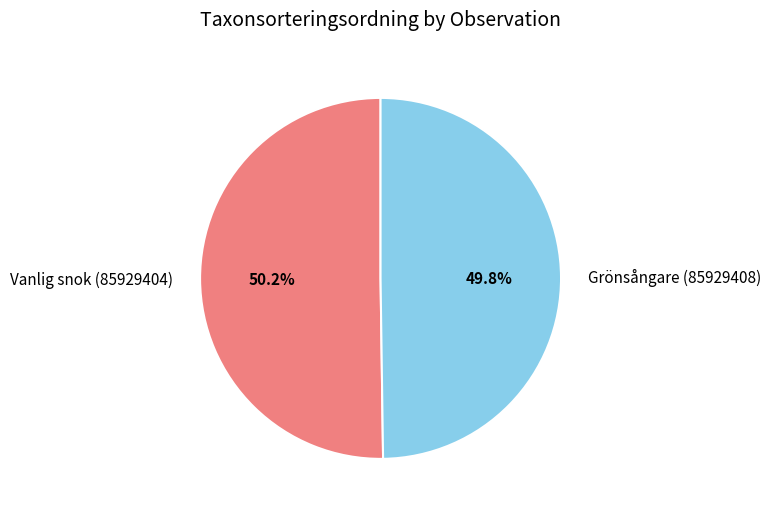

Do Grönsångare (85929408) and Vanlig snok (85929404) together represent more than half of the pie?

Yes